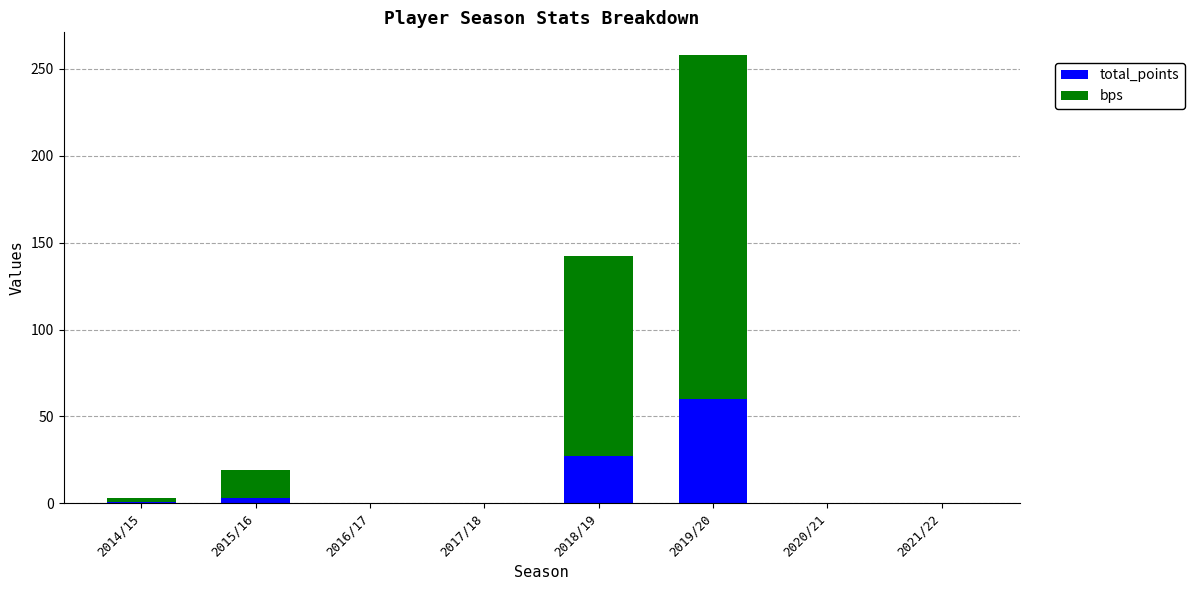

True or false: total_points has a value of 27 at 2018/19.

True